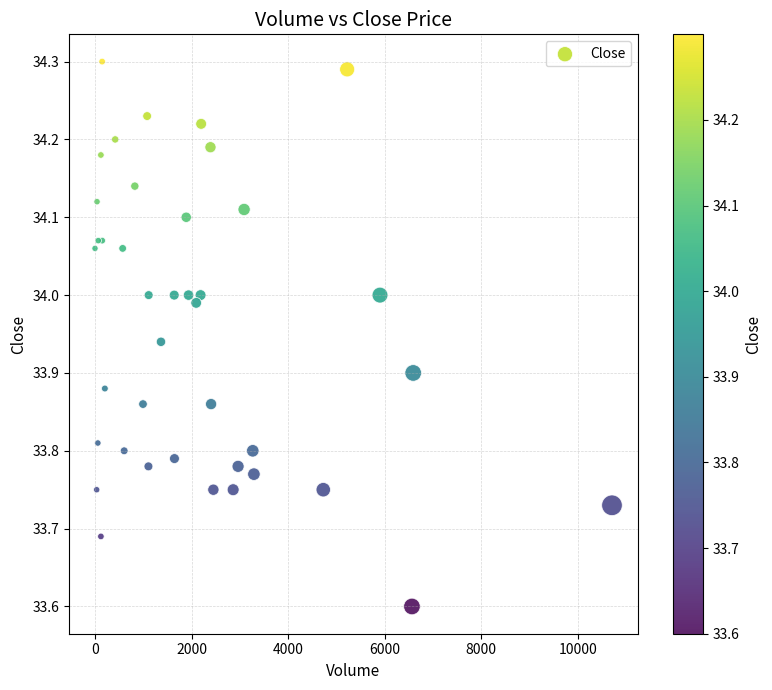

What Y value in the scatter plot is closest to 33?

33.6